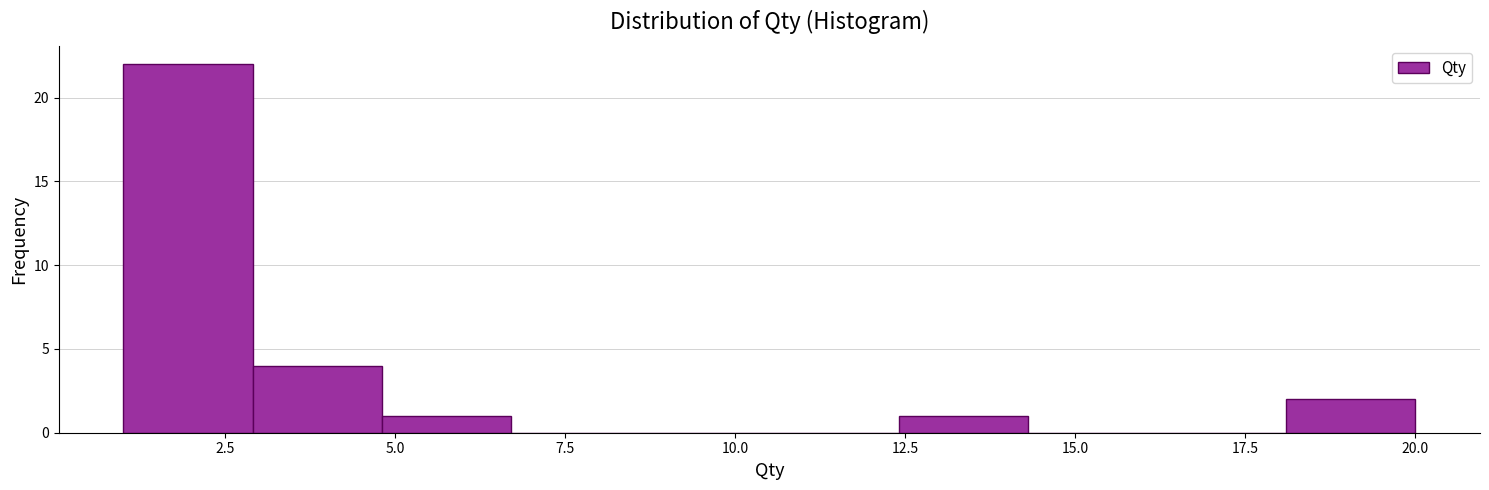

Around what value on the x-axis is the tallest bar? Give the approximate position of its centre, as read against the axis.

2.0